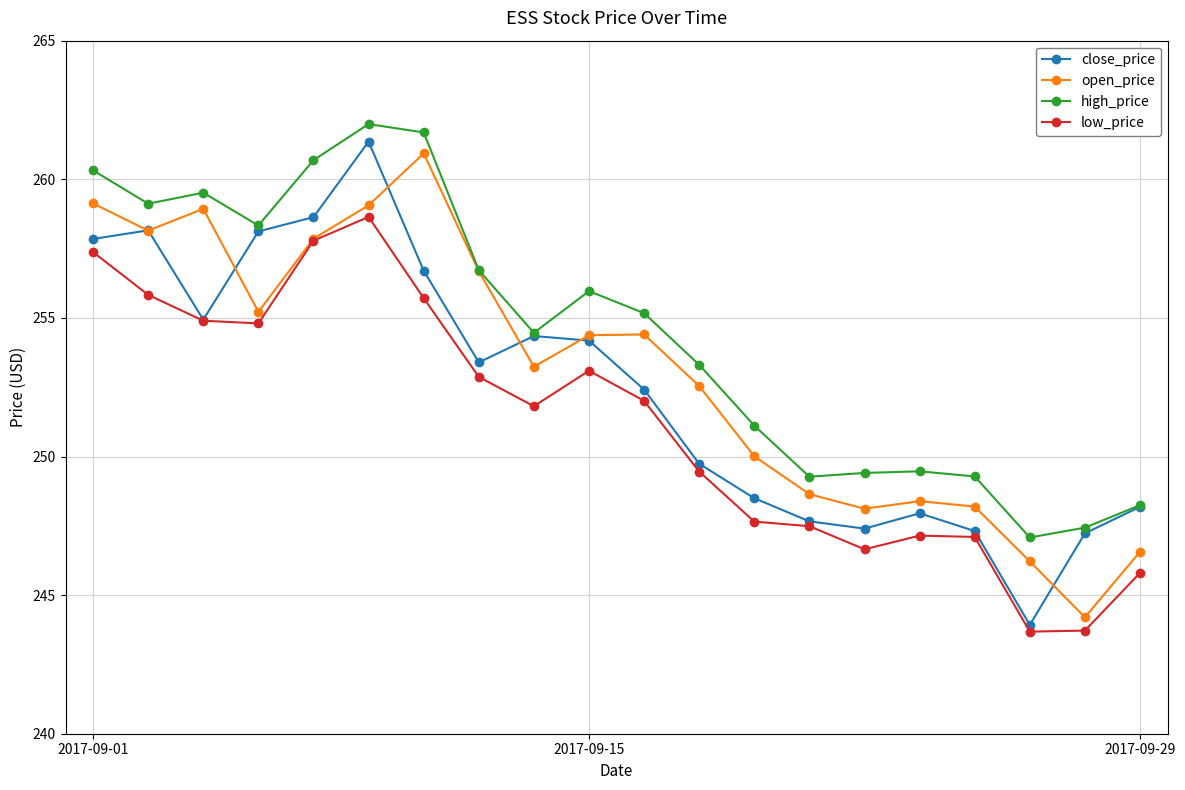

True or false: close_price has more than 0 interior local peaks.

True